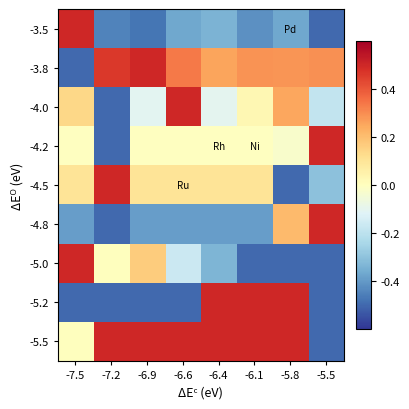

What is the spread (max minus min) of values at -7.5?

1.0